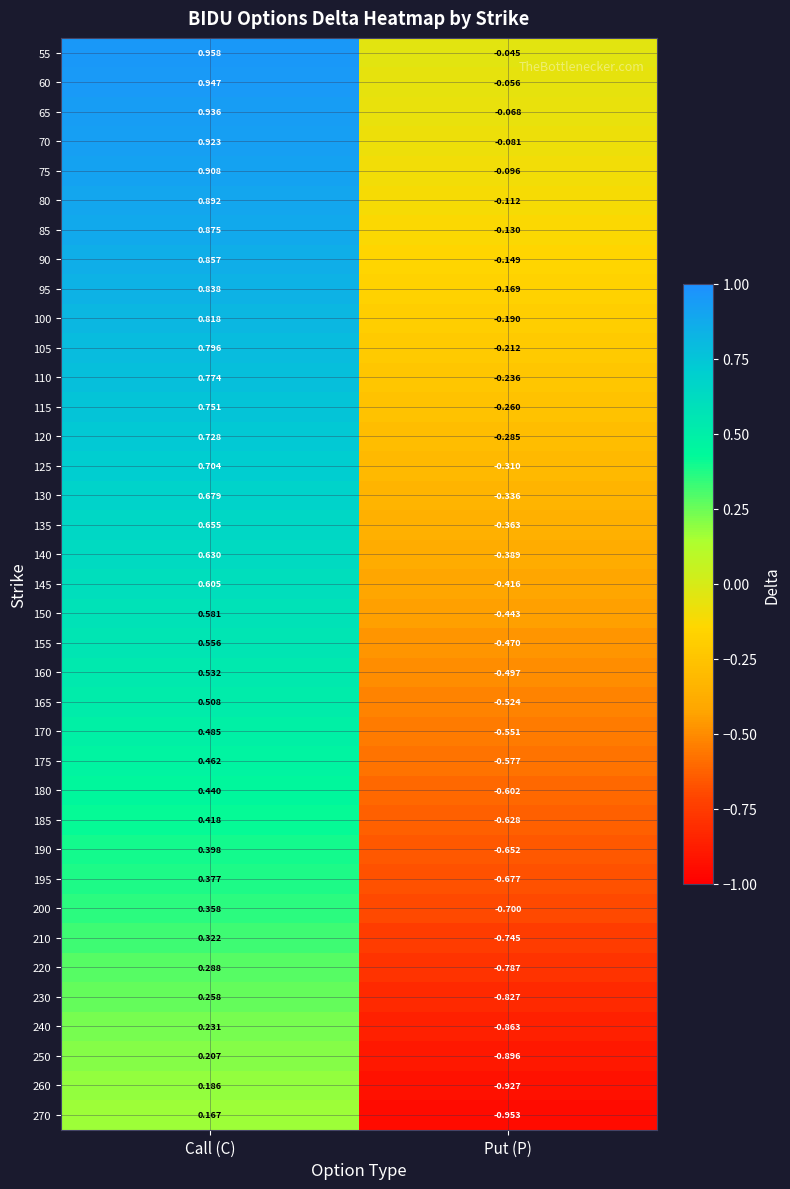

At which label does 150 reach its minimum?

Put (P)